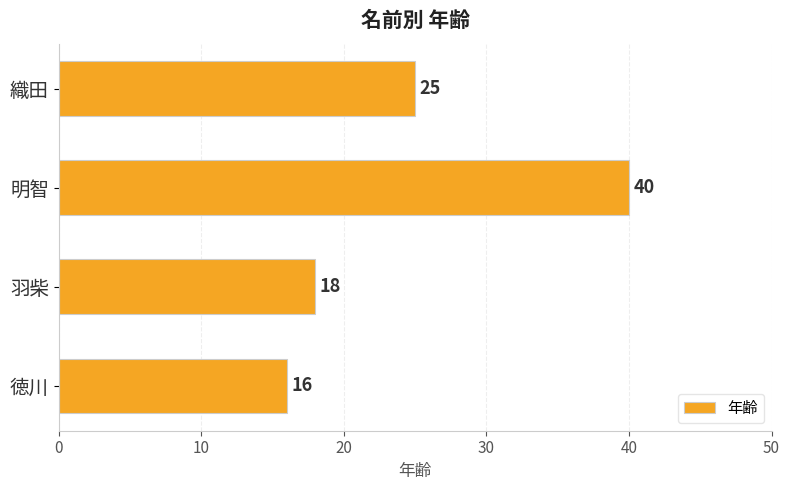

Are the bars grouped side by side (vs. stacked)?

No